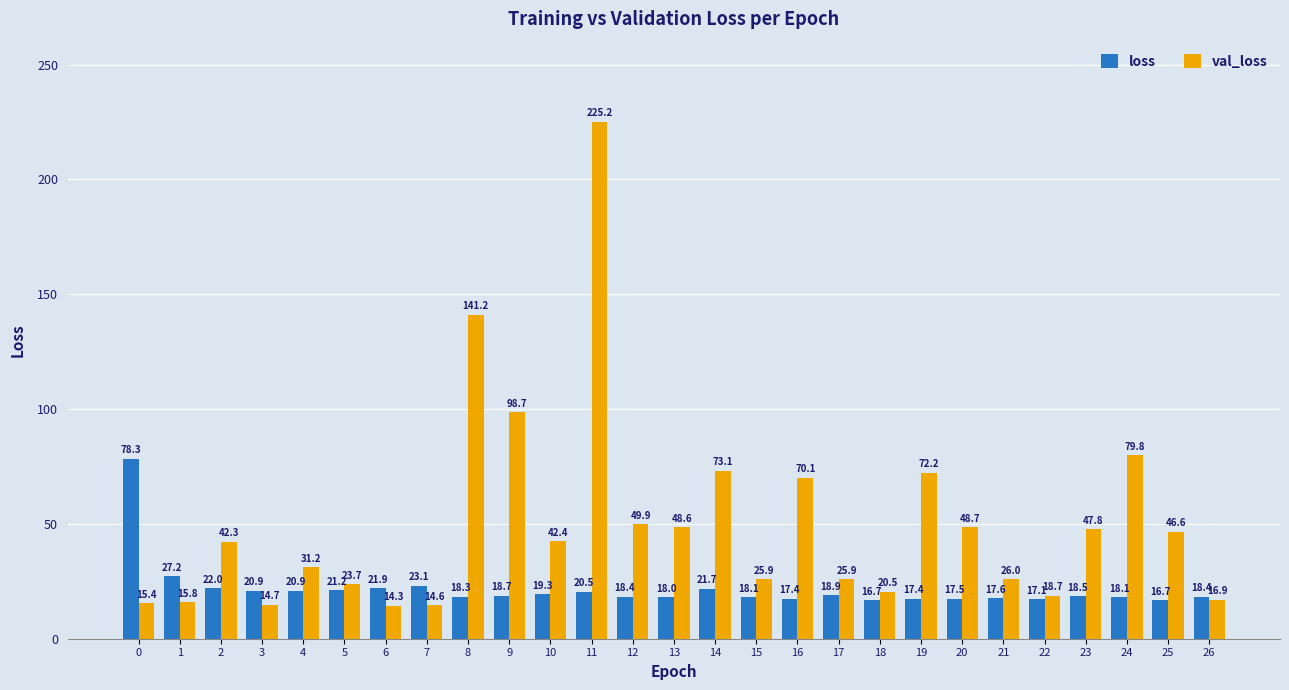

Are the bars horizontal?

No